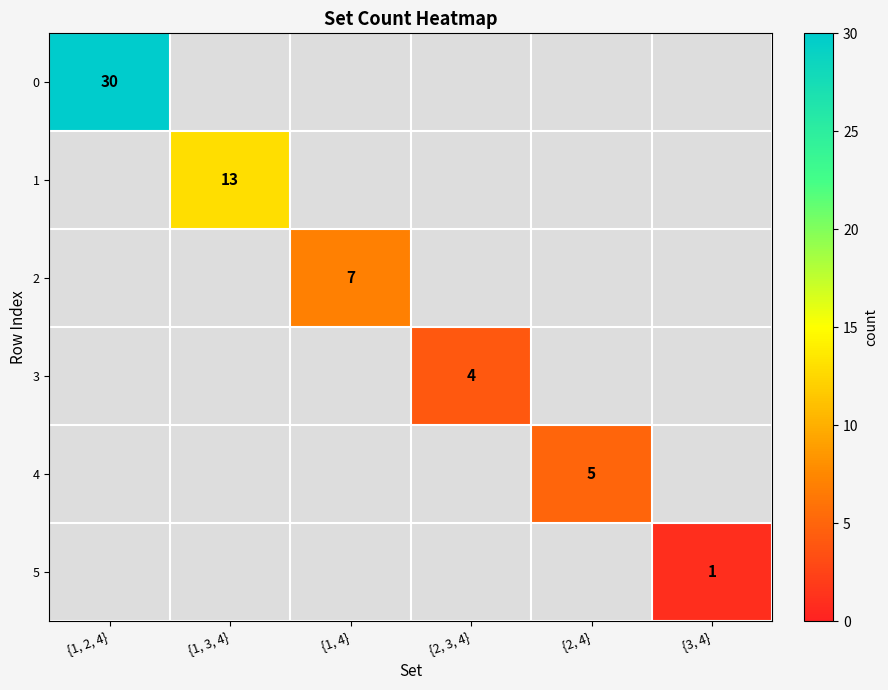

The 1 series shows 0 at {1, 4}. True or false?

True